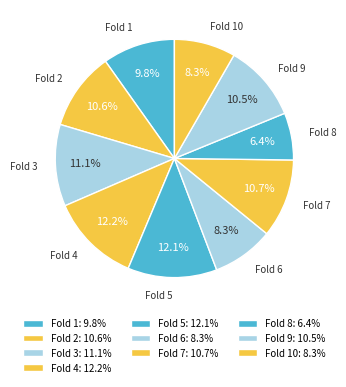

True or false: Fold 7 accounts for 1% of the total.

False